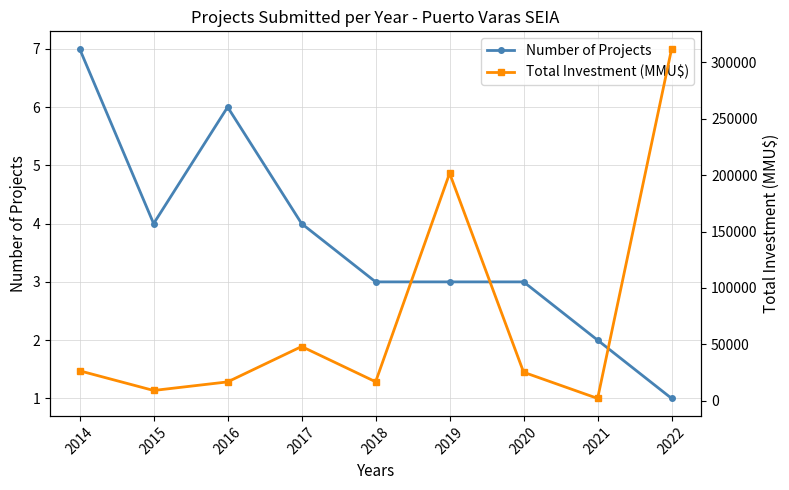

Which series has the largest range (max minus min)?

Total Investment (MMU$)